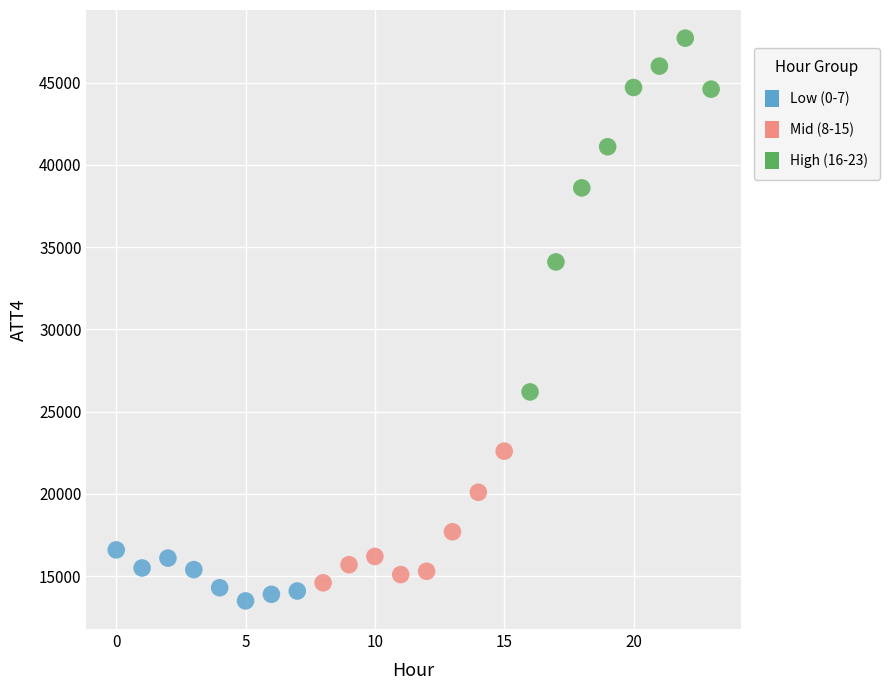

Which series reaches the maximum Y coordinate?

High (16-23)